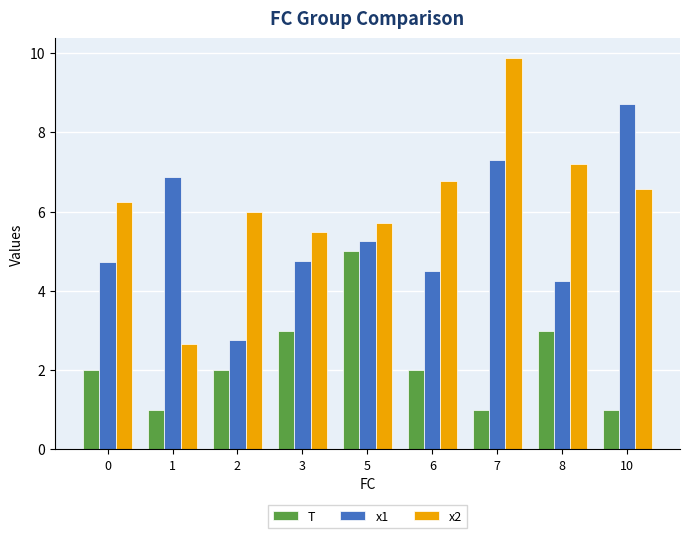

Is the value of x1 at 1 greater than the value of x2 at 6?

Yes